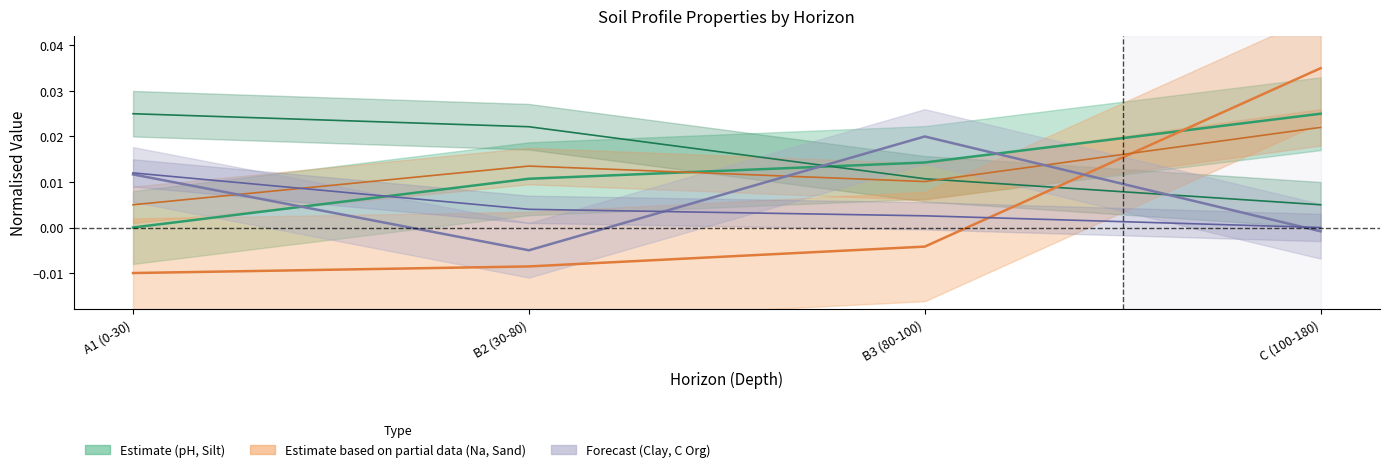

Where is analitico_arcilla nearest to the value 0?

C (100-180)